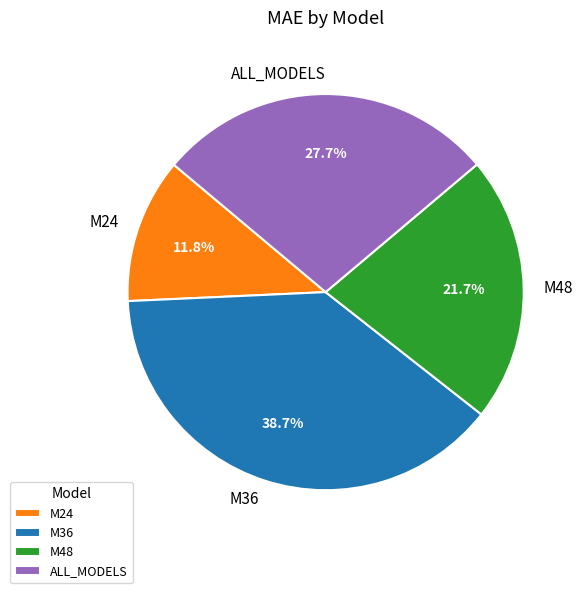

To the nearest percent, what is the average slice percentage?

25%